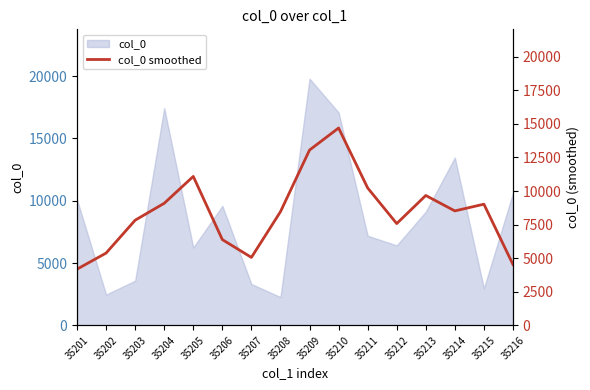

The value at 35216 is 4531.0. True or false?

True